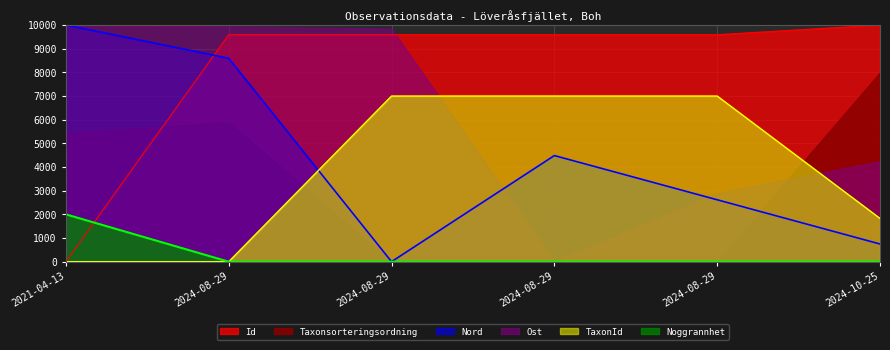

What are all the series names shown in the legend?

Id, Taxonsorteringsordning, Nord, Ost, TaxonId, Noggrannhet